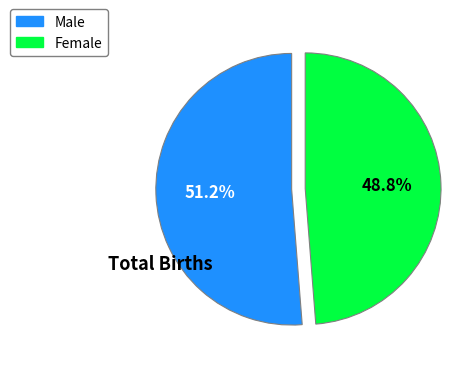

True or false: Male accounts for 65% of the total.

False